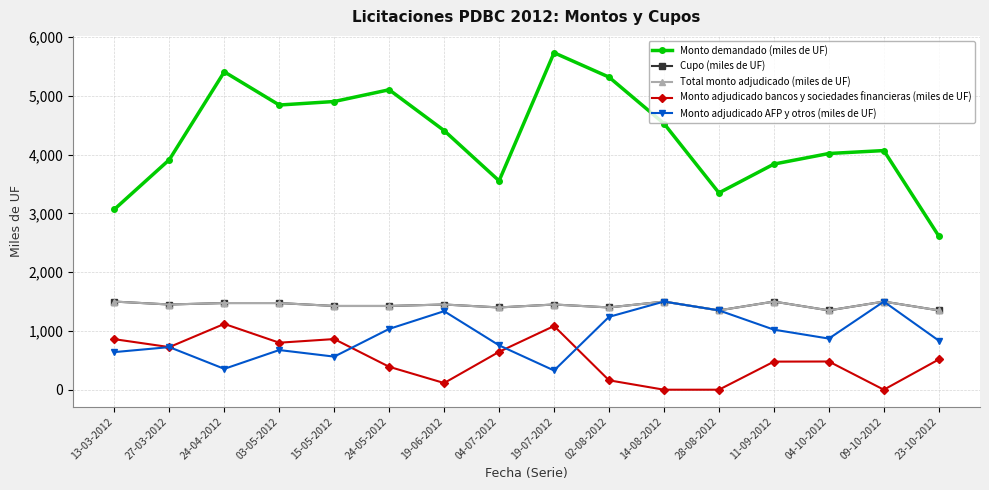

Rank the series at 19-07-2012 from highest to lowest value.

Monto demandado (miles de UF), Cupo (miles de UF), Total monto adjudicado (miles de UF), Monto adjudicado bancos y sociedades financieras (miles de UF), Monto adjudicado AFP y otros (miles de UF)